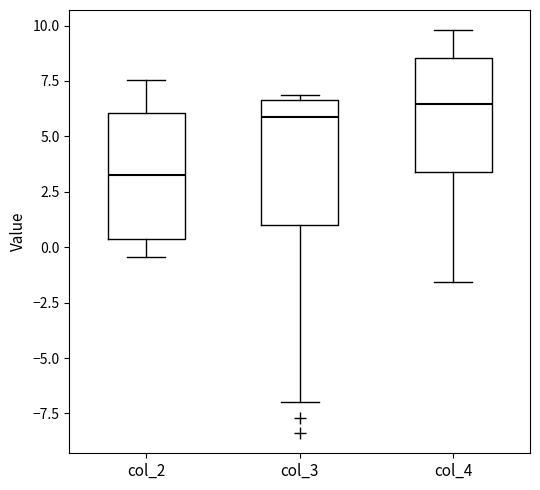

Where does the median line of the box for col_4 sit on the y-axis? The values are not printed on the chart, so give them approximately, as read against the axis.

6.5